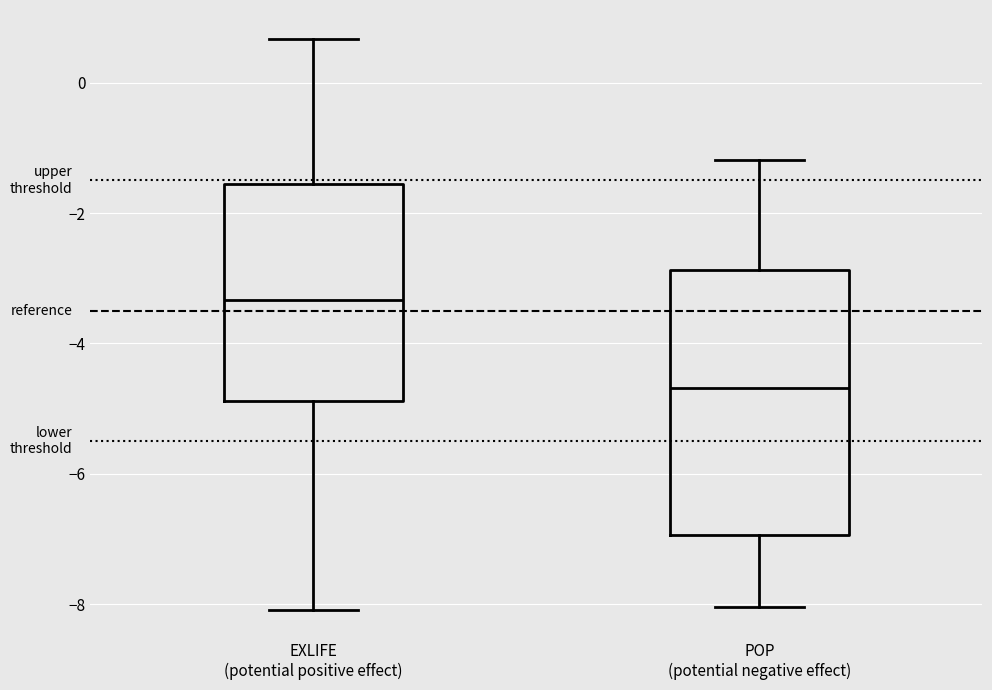

Where is the lower edge of the box for POP (potential negative effect) on the y-axis? The values are not printed on the chart, so give them approximately, as read against the axis.

-7.0